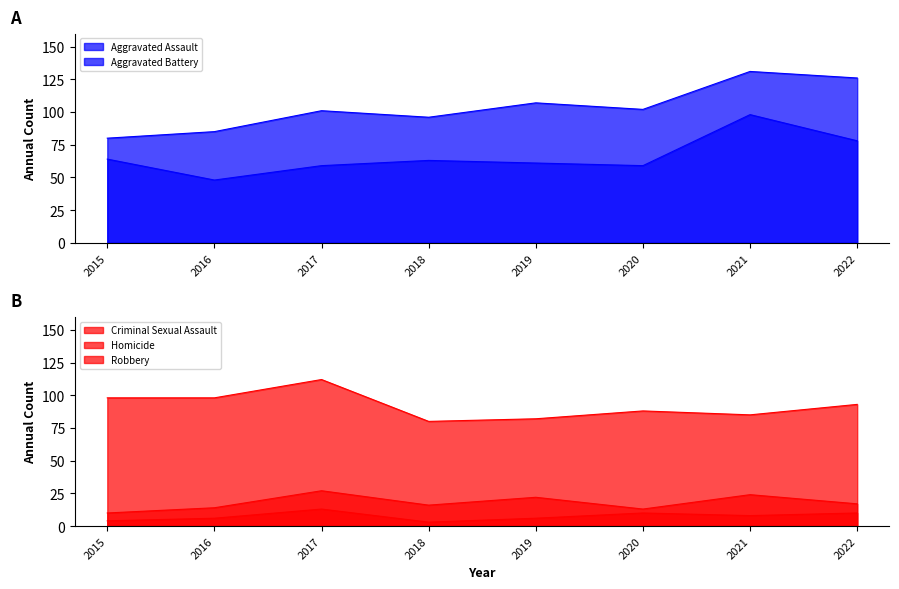

What are all the series names shown in the legend?

Aggravated Assault, Aggravated Battery, Criminal Sexual Assault, Homicide, Robbery